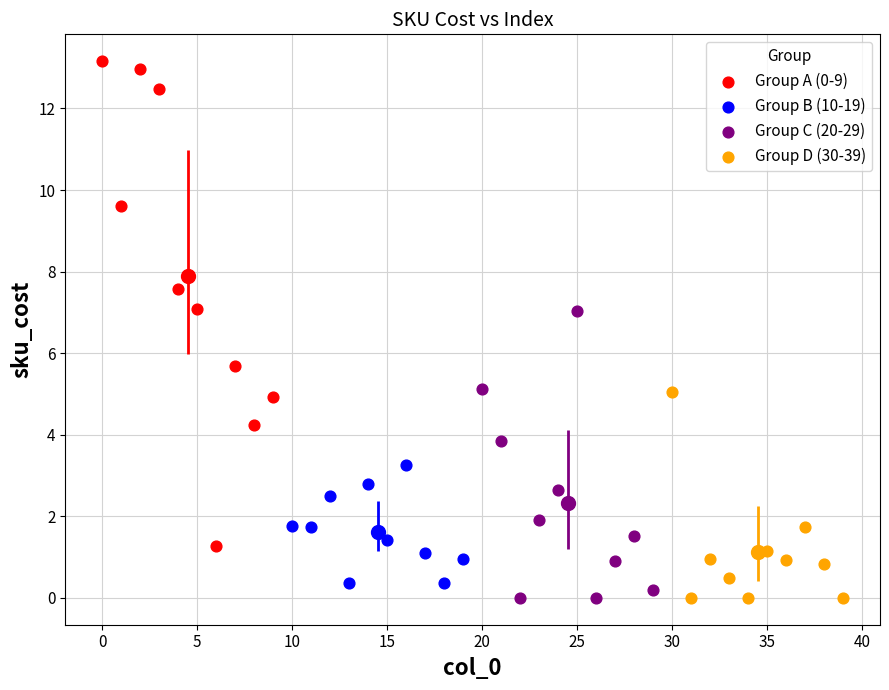

Which series has the largest Y range (max minus min)?

Group A (0-9)